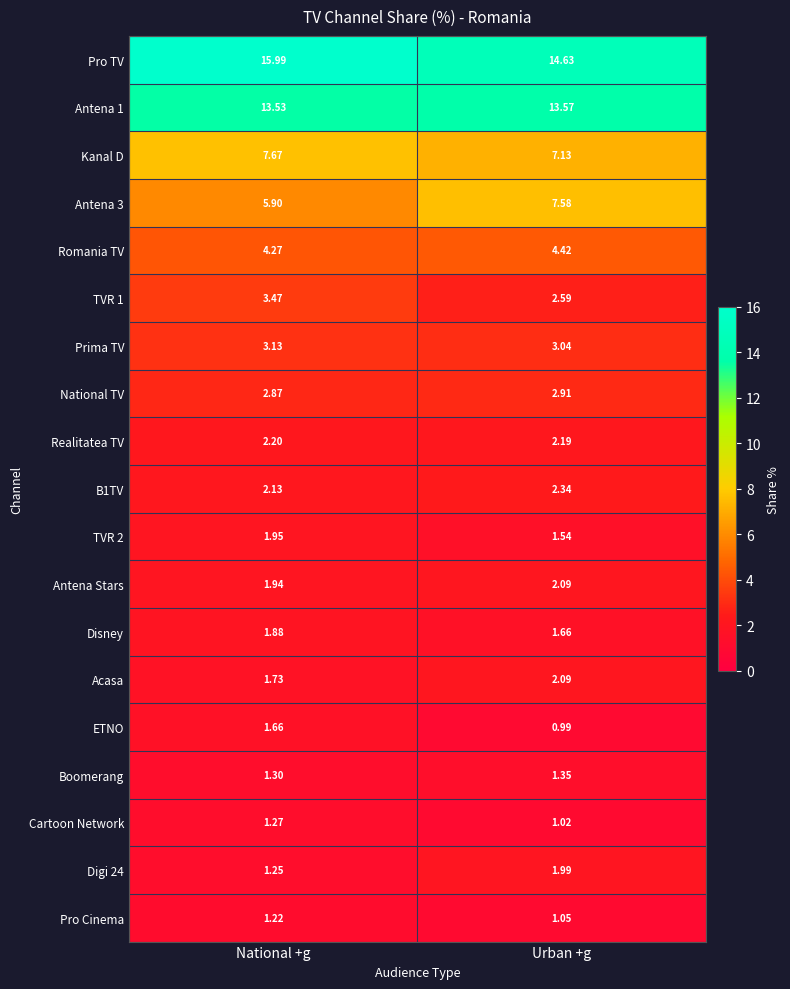

At which category is the sum across all series the highest?

National +g